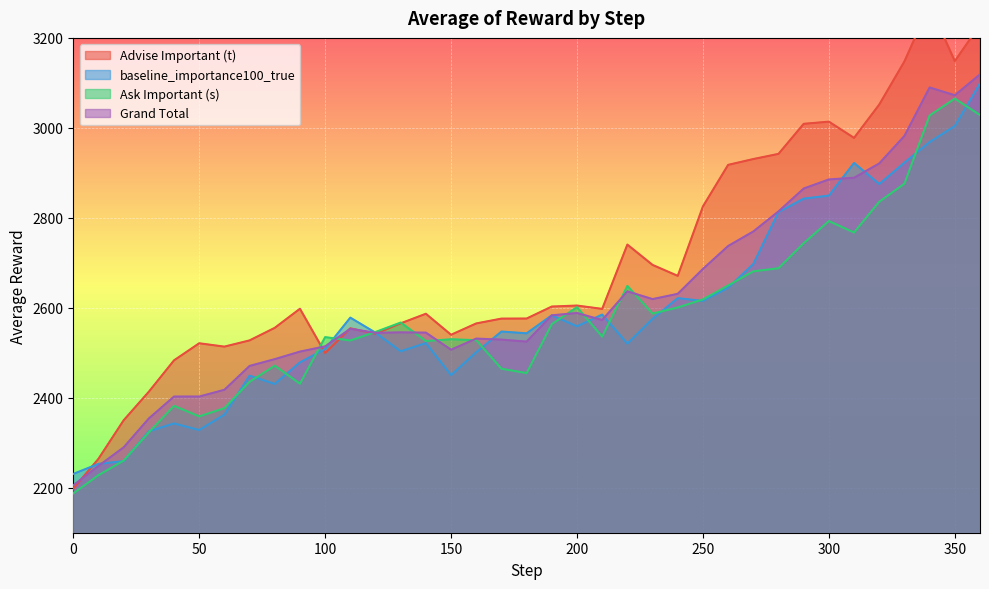

List the labels in order of Advise Important (t) value, largest first.

340, 360, 350, 330, 320, 300, 290, 310, 280, 270, 260, 250, 220, 230, 240, 200, 190, 90, 210, 140, 180, 170, 130, 160, 80, 110, 120, 150, 70, 50, 60, 100, 40, 30, 20, 10, 0